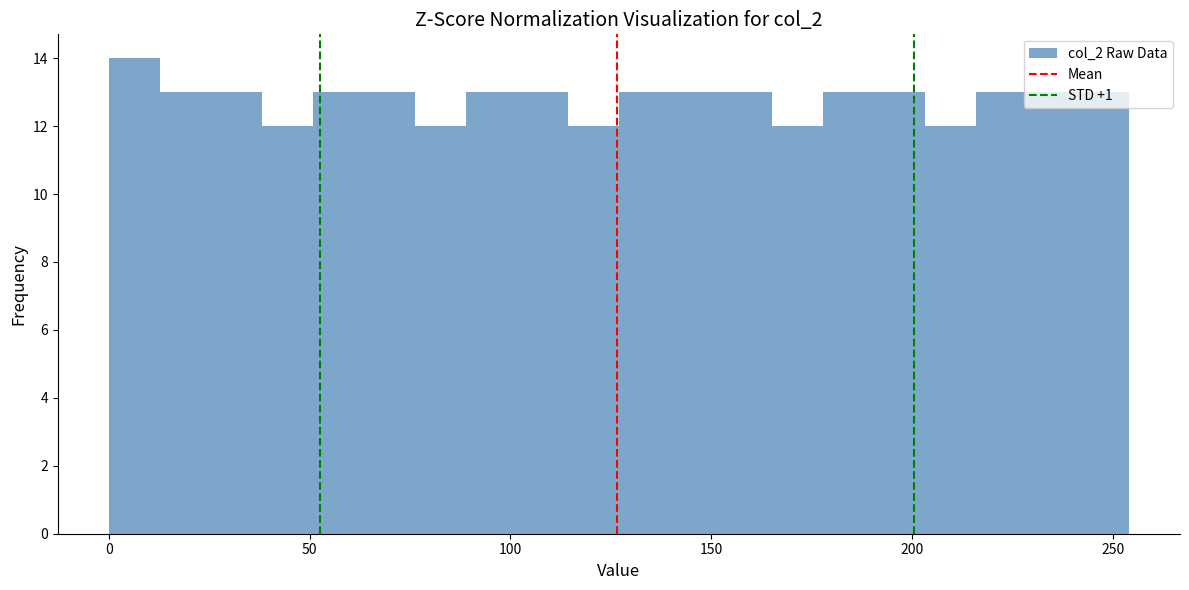

Read against the x-axis, roughly where is the centre of the tallest bar?

5